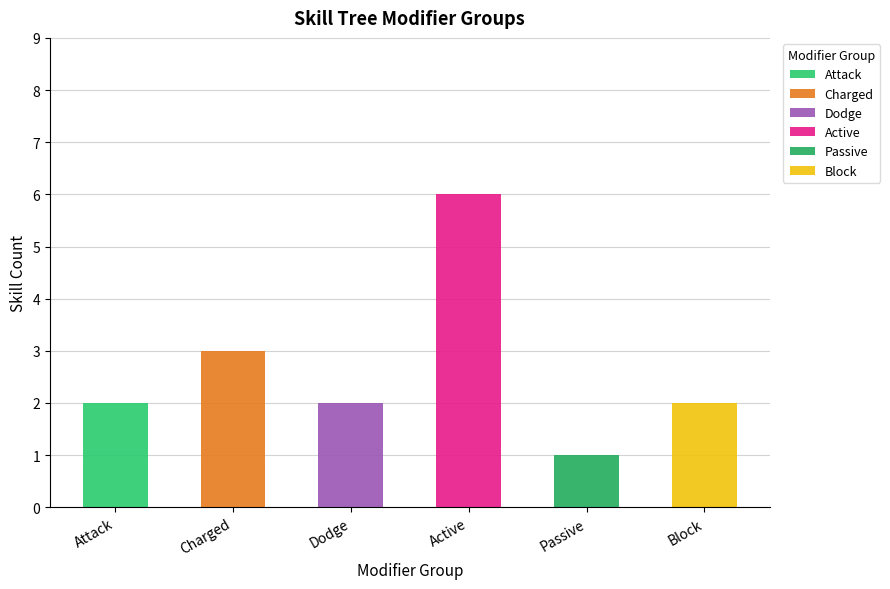

What is the label of the 3rd bar from the right?

Active